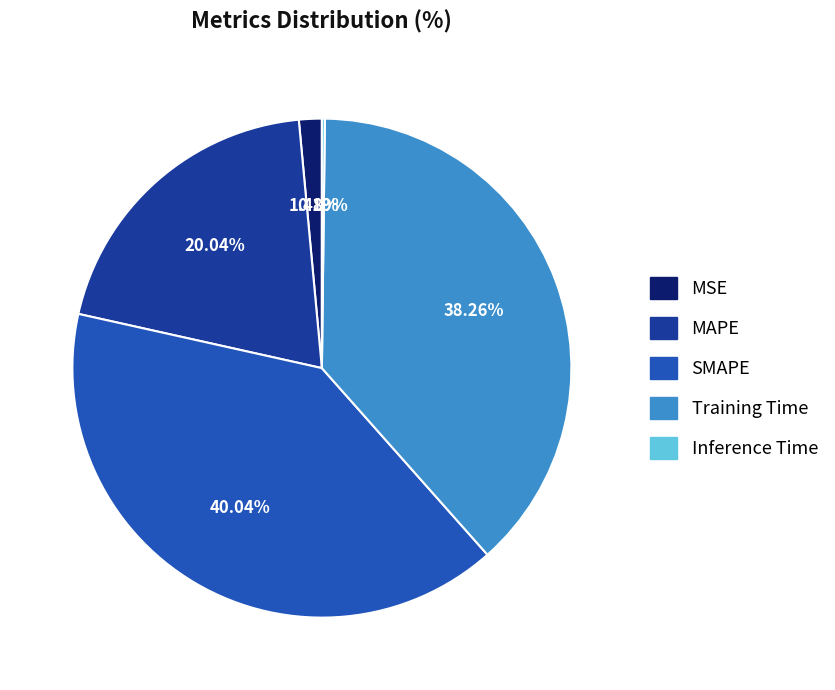

To the nearest percent, what percentage of the pie is SMAPE?

40%